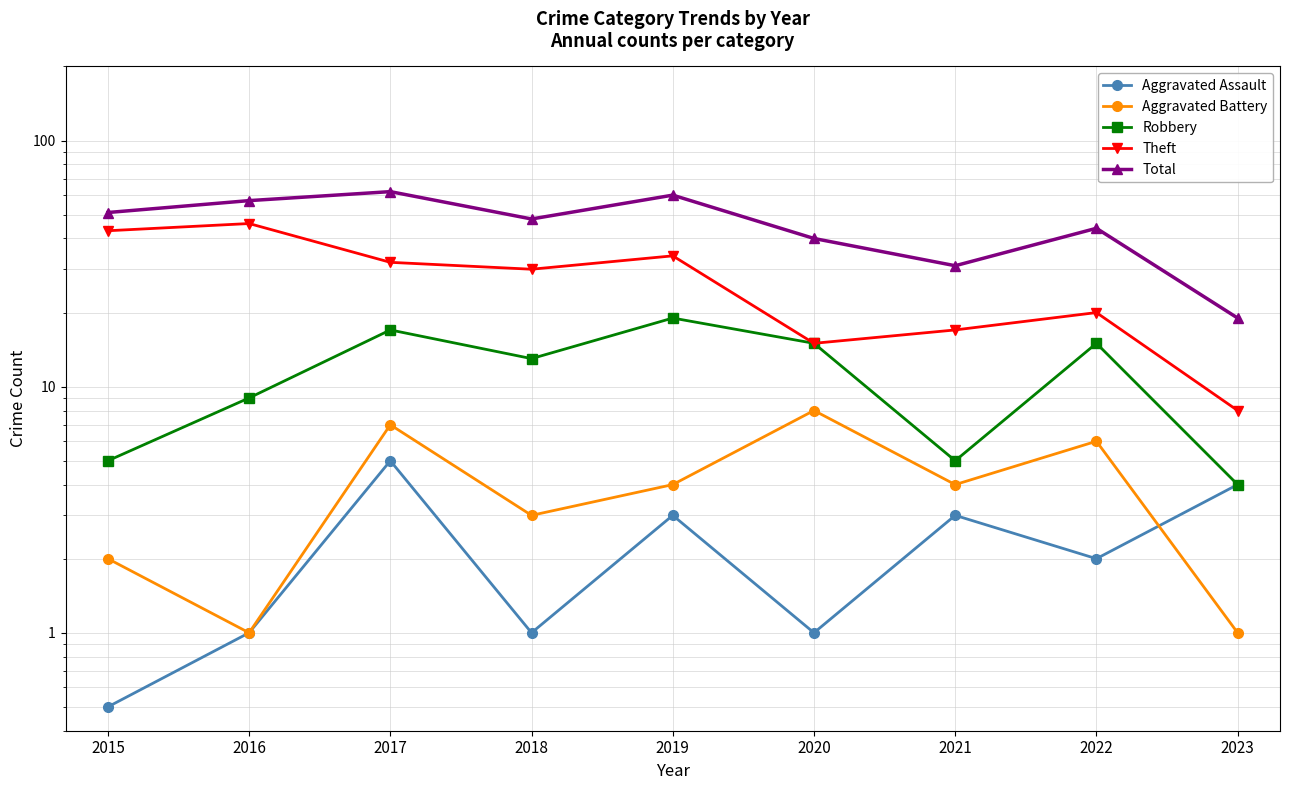

Which has a higher value, 2021 or 2017?

2017